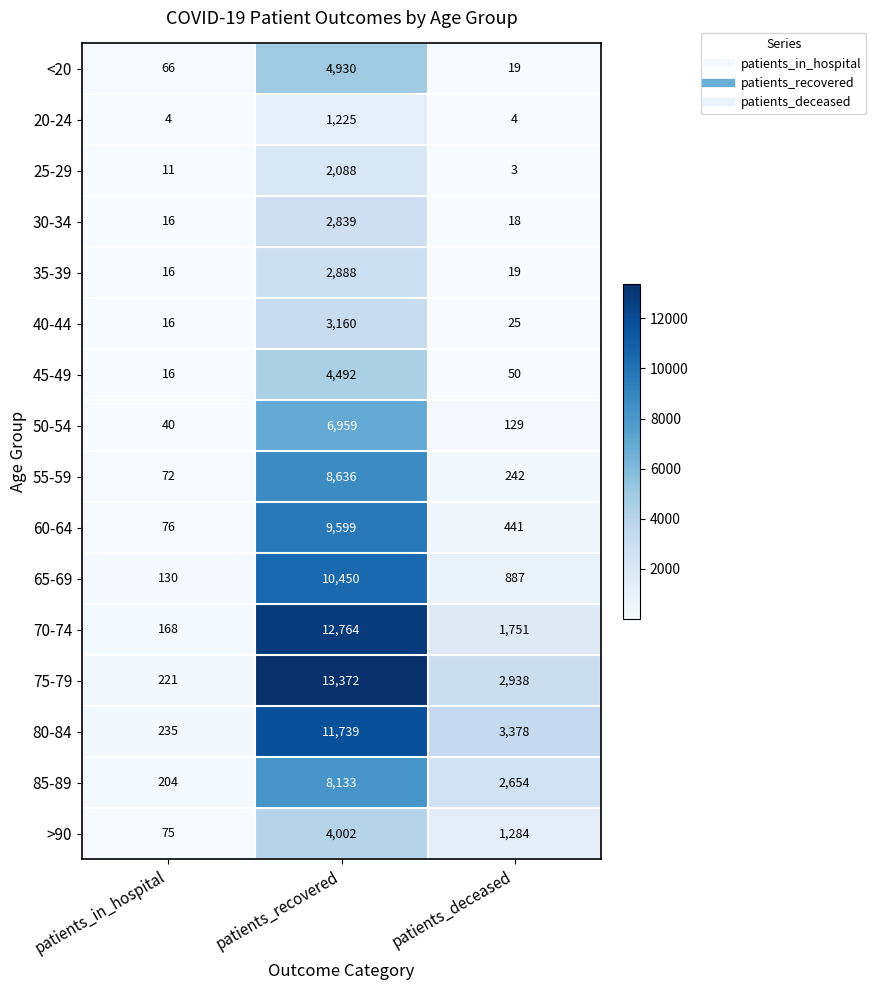

What is the total value across all series at patients_deceased?

13842